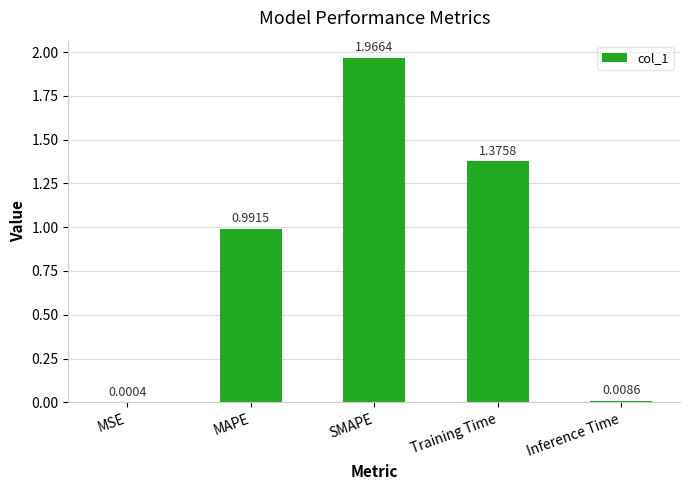

What is the sum of the values at Training Time and SMAPE?

3.3